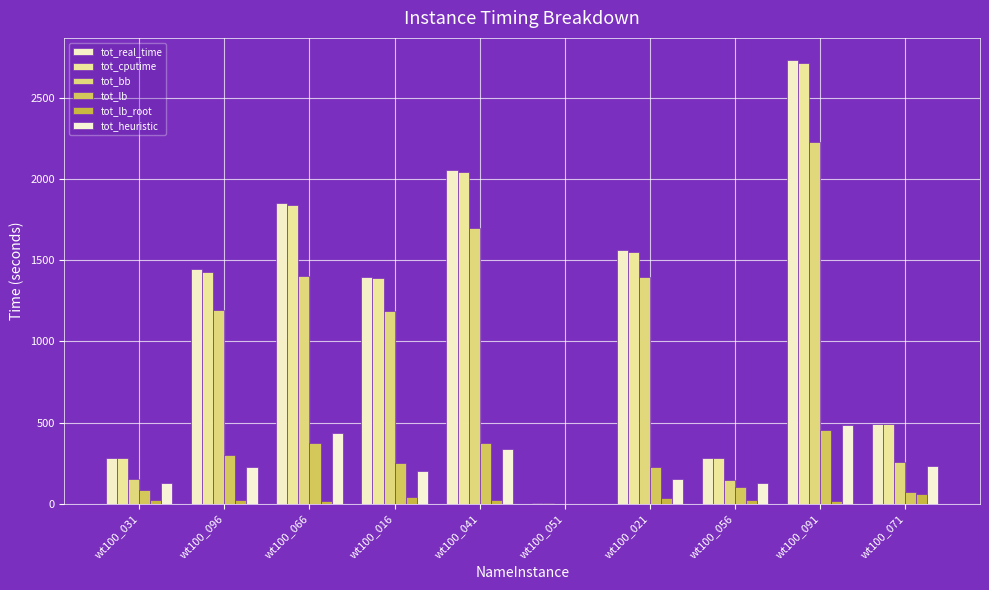

Which series has the largest total across all categories?

tot_real_time